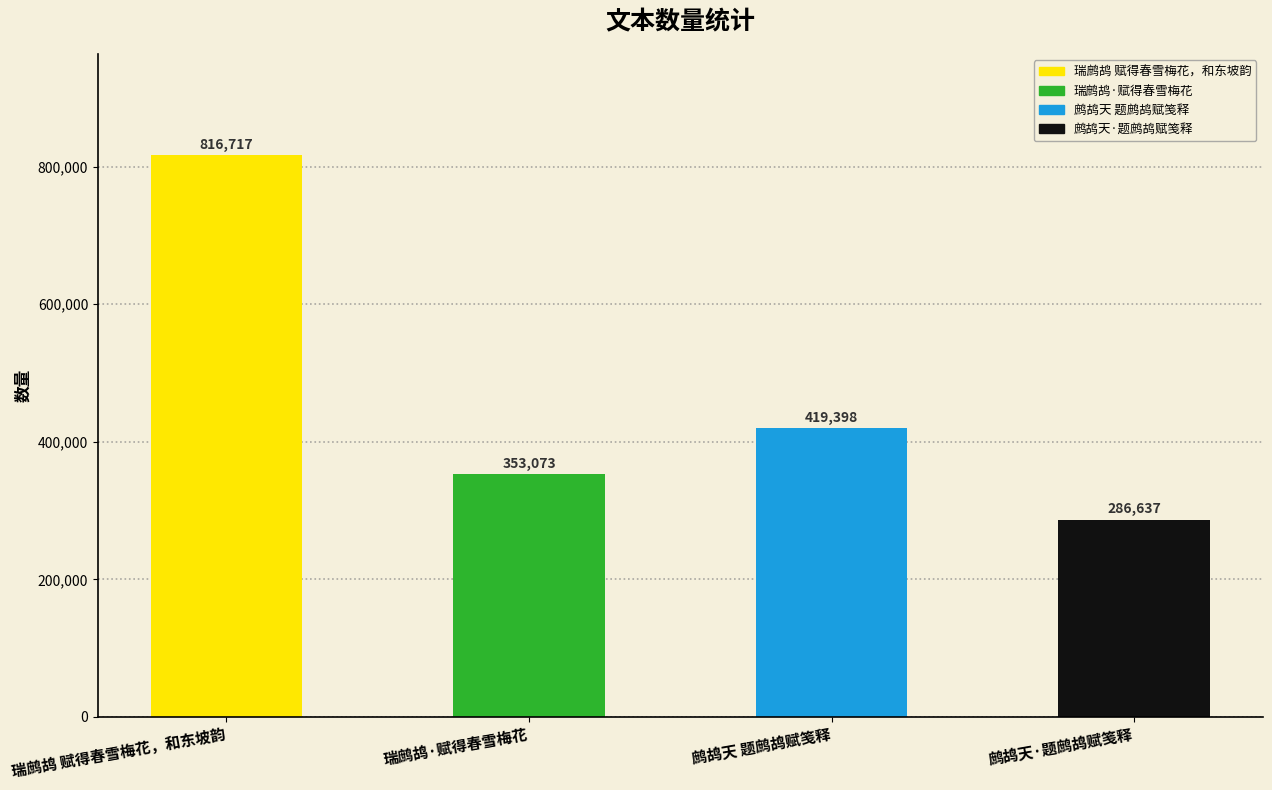

How many values are between 353073 and 816717?

3